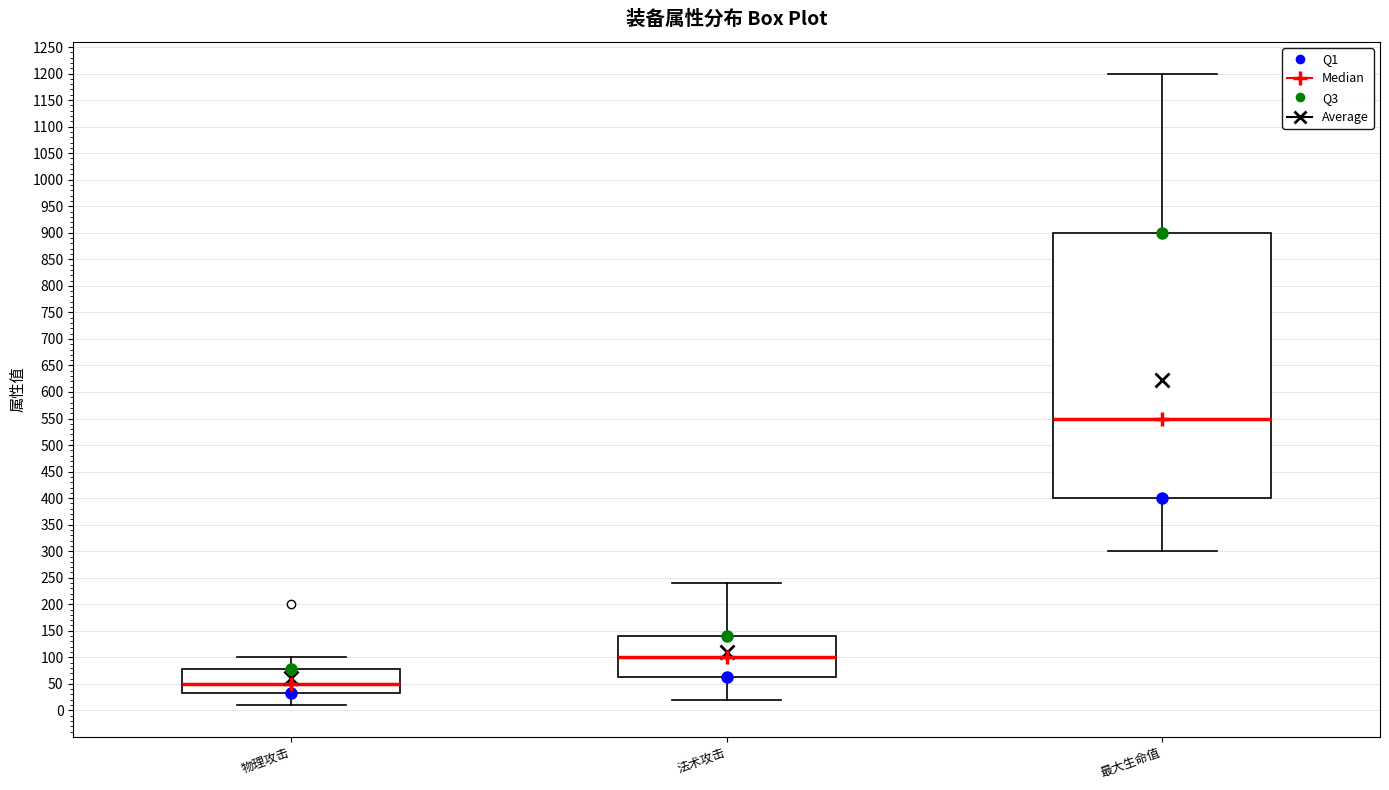

Where does the lower whisker of the box for 最大生命值 end on the y-axis? The values are not printed on the chart, so give them approximately, as read against the axis.

300